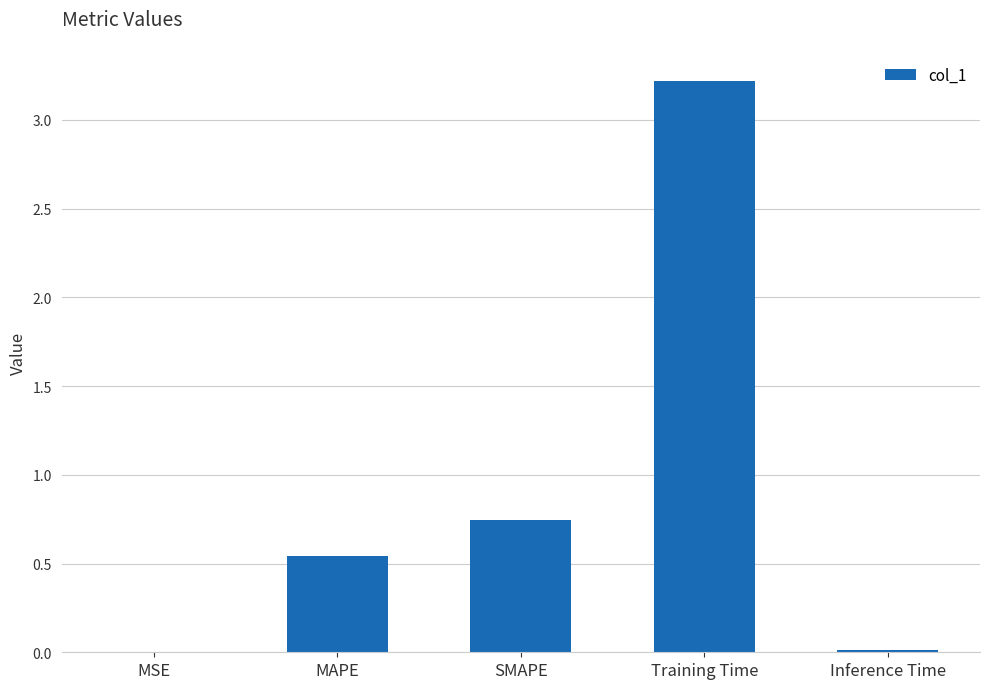

The value at Inference Time is 0.0. True or false?

True